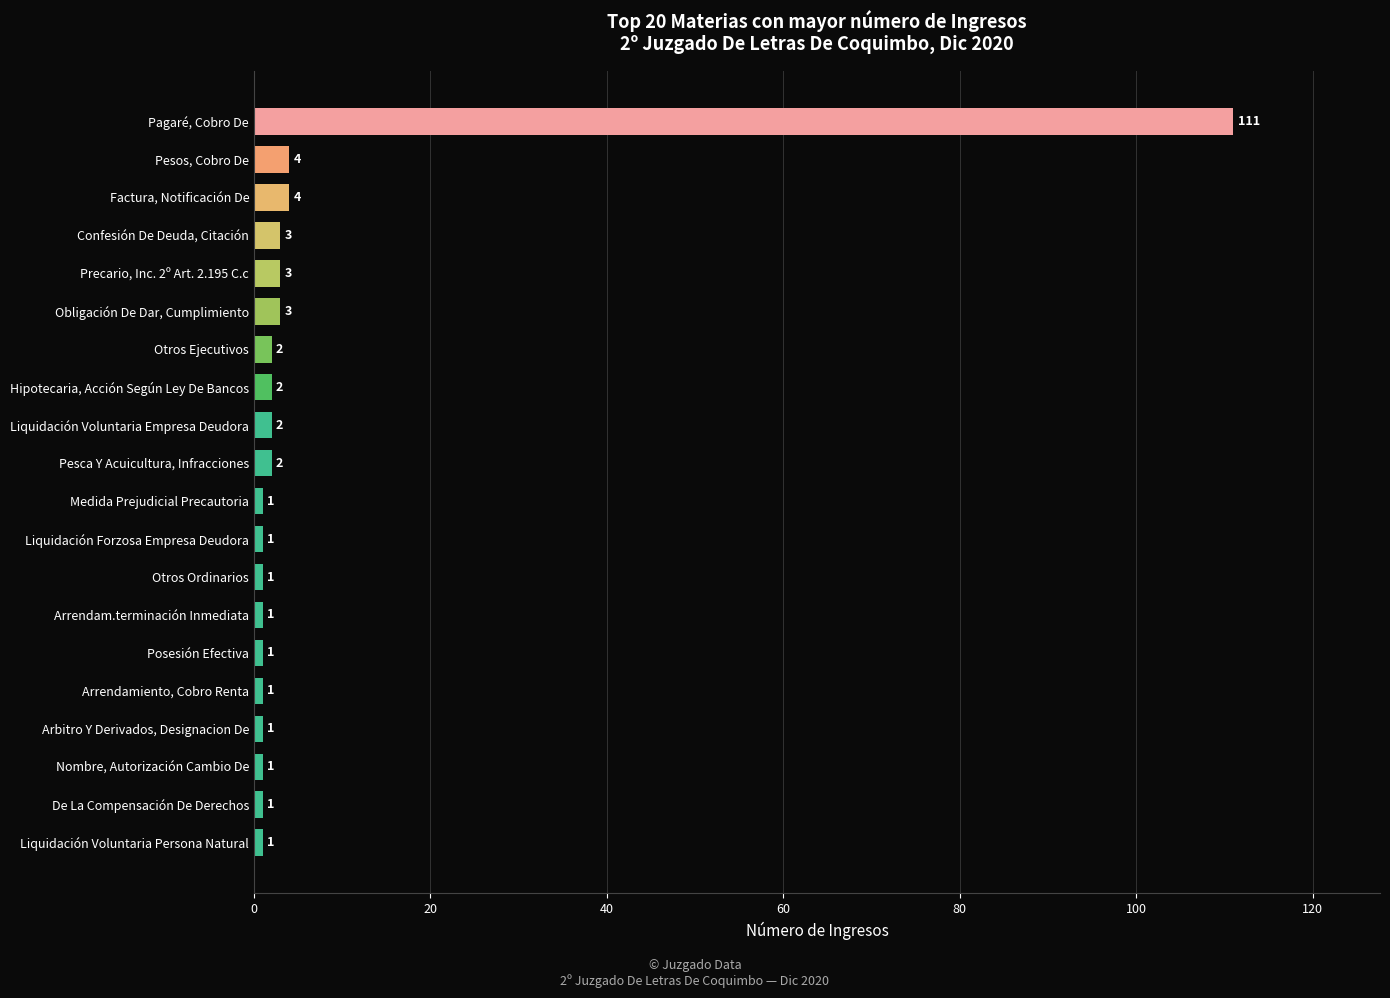

What is the sum of all values?

146